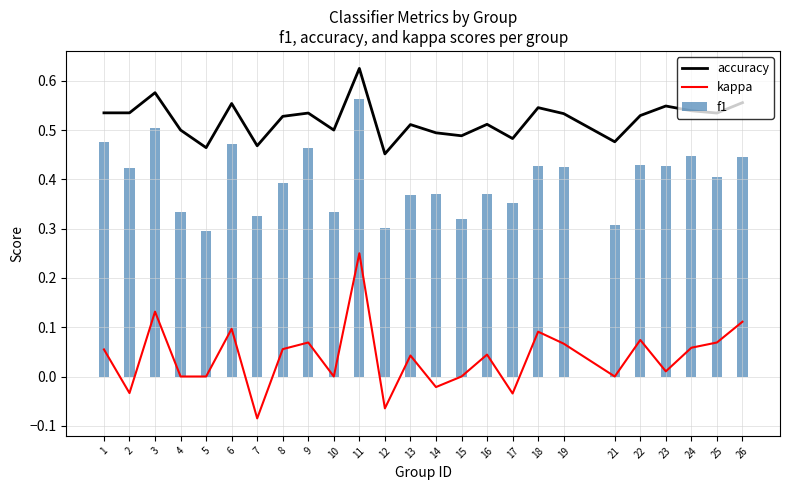

True or false: f1 has a value of 0.4 at 2.

True